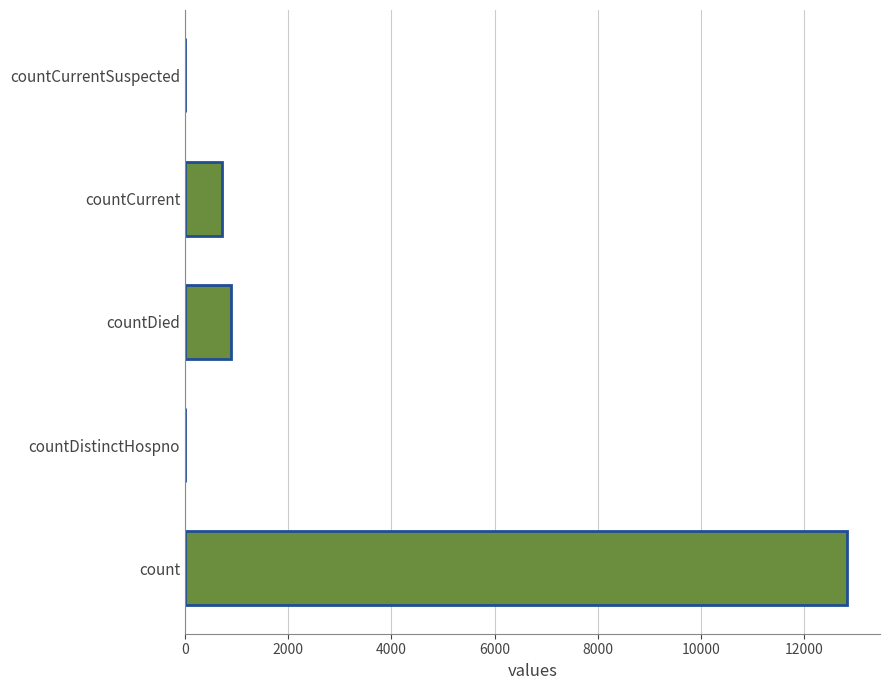

Are the bars horizontal?

Yes